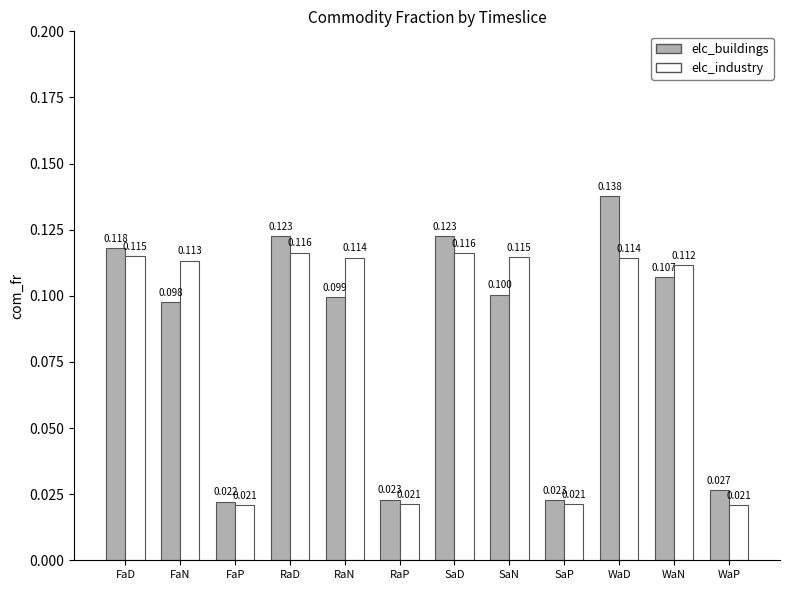

At how many categories does at least one series exceed 0?

12